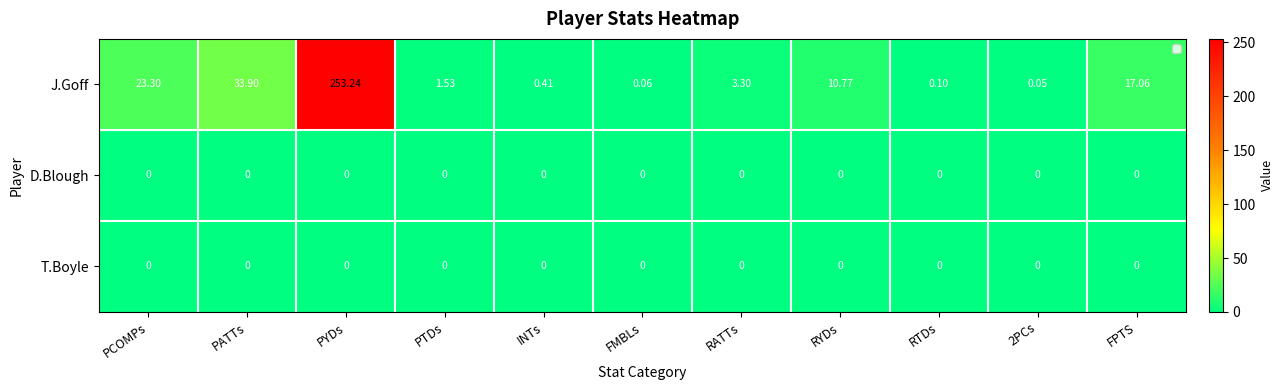

Which category has the highest value in the J.Goff series?

PYDs